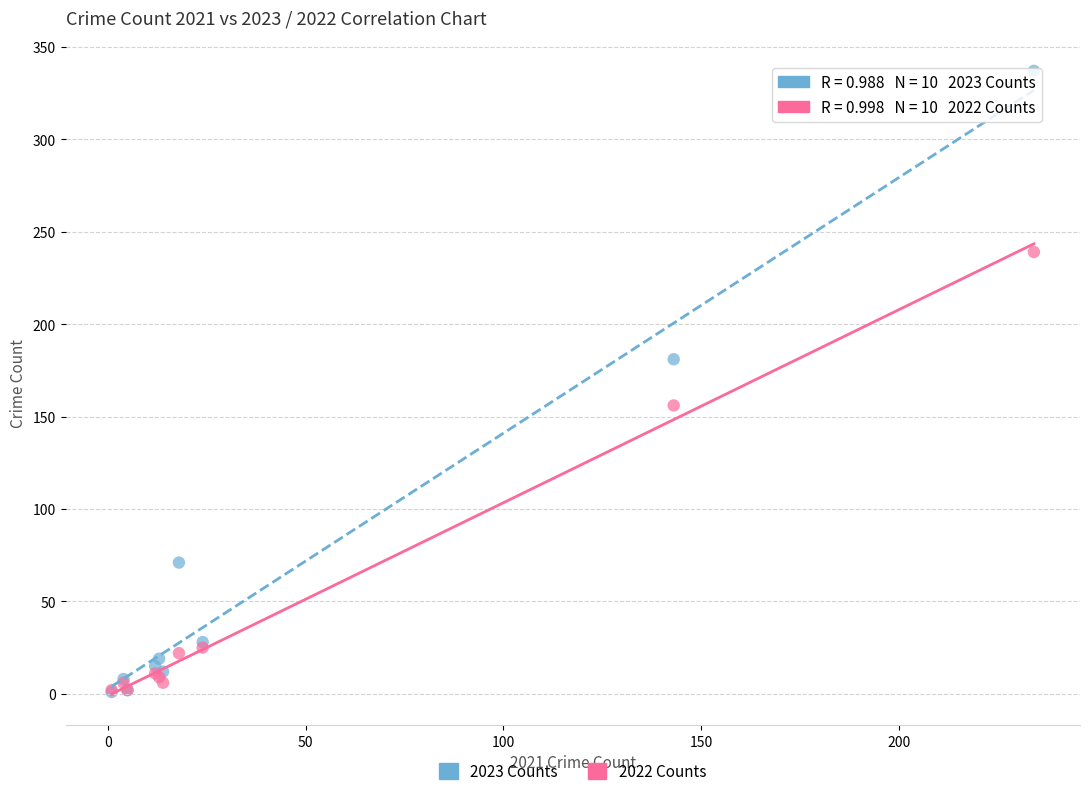

Which series contains the highest Y value?

2023 Counts